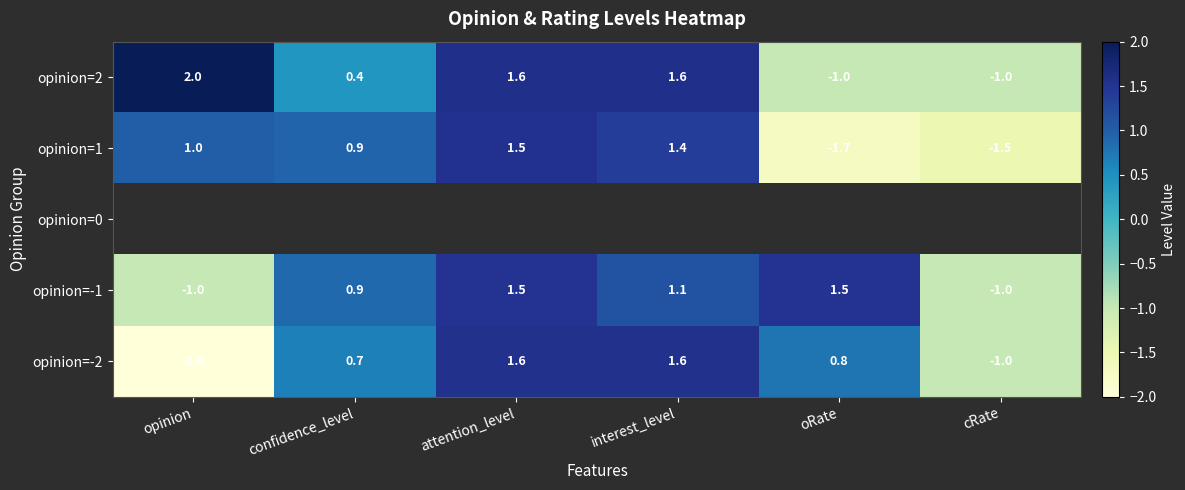

Is it true that opinion=2 equals 1.6 at attention_level?

True